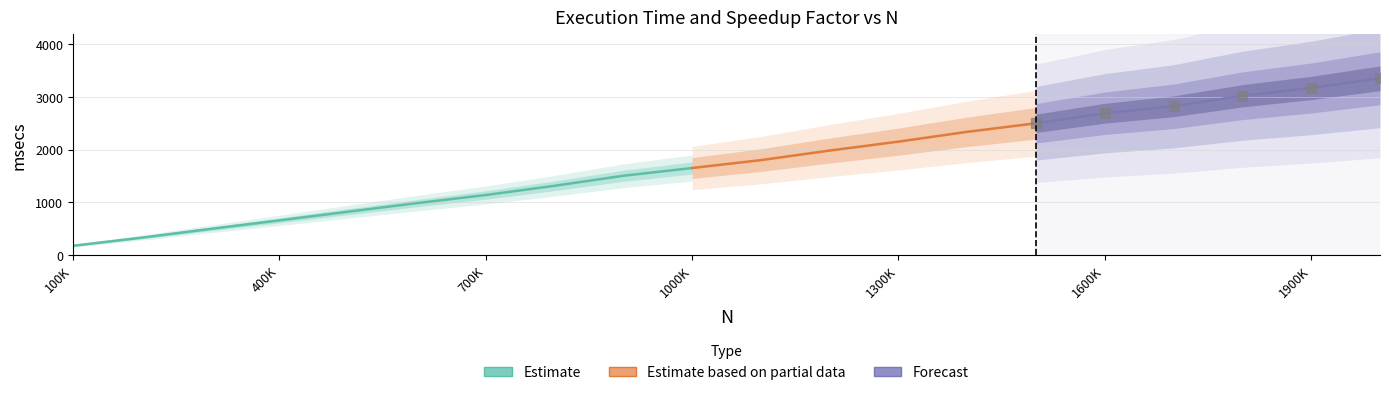

How many values in the msecs series are below 1799?

10